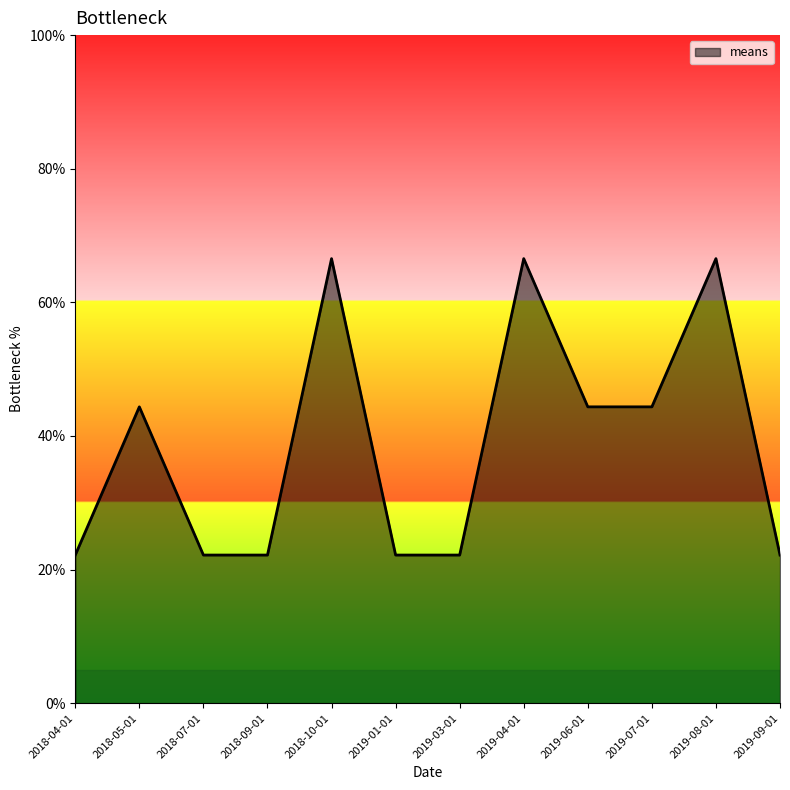

Reading left to right, what are all the values shown in this chart?

22.2	44.4	22.2	22.2	66.5	22.2	22.2	66.5	44.4	44.4	66.5	22.2